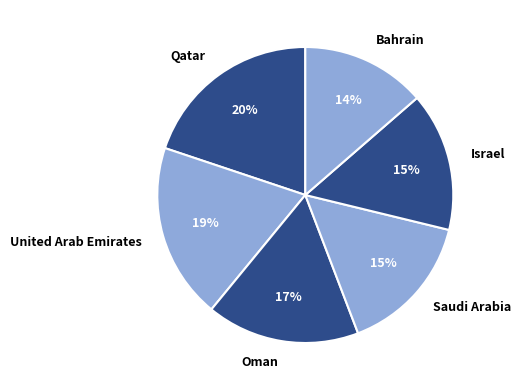

Which has a higher value, Bahrain or Saudi Arabia?

Saudi Arabia